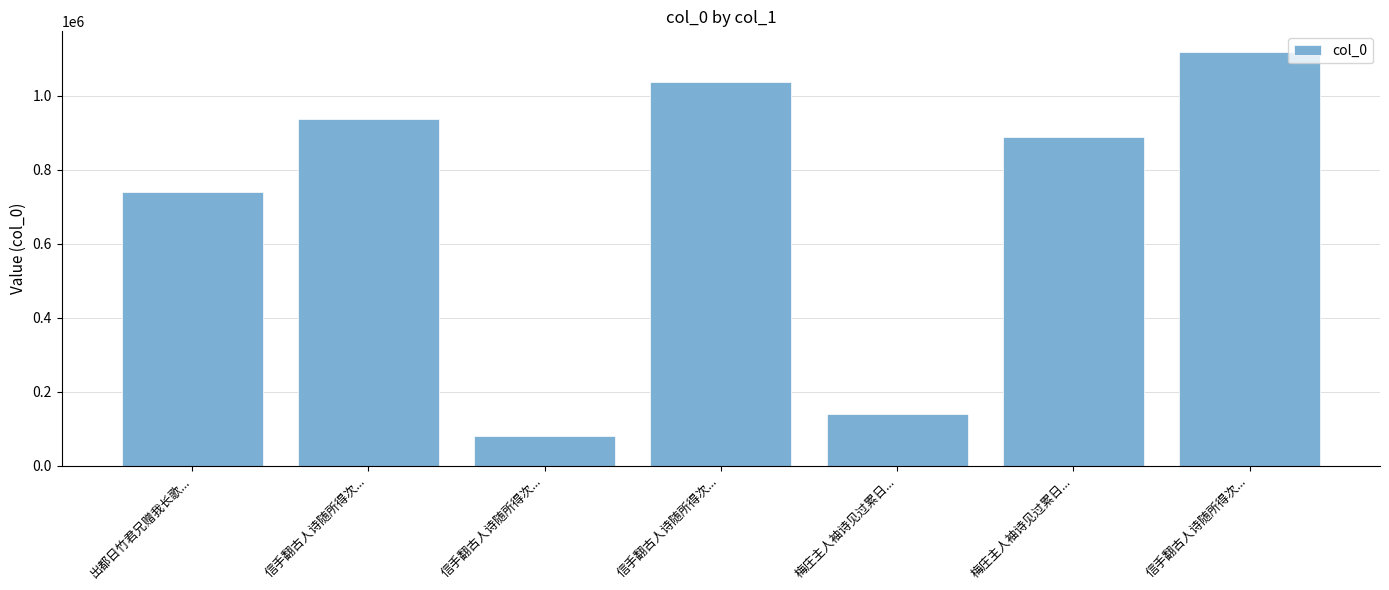

How many values are below 888853?

3